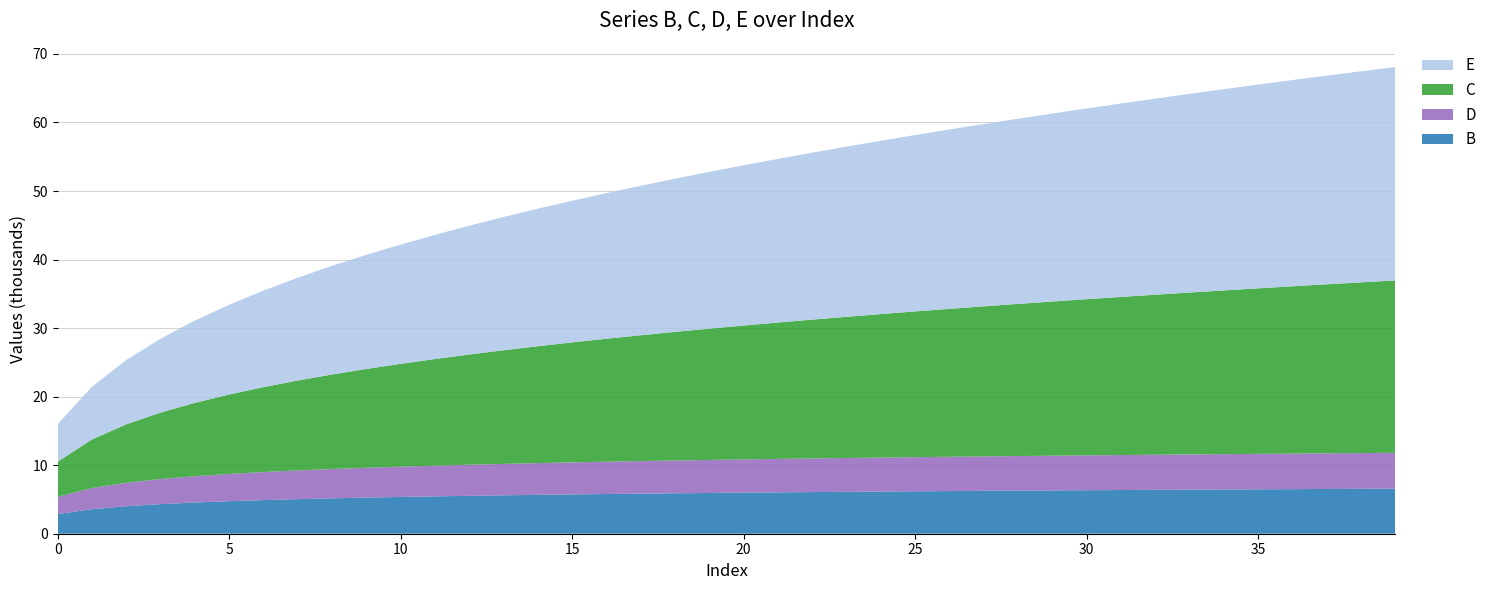

Reading right to left, list all the values displayed in this chart.

B: 39=6572.9	38=6550.9	37=6528.3	36=6505.0	35=6481.0	34=6456.3	33=6430.7	32=6404.3	31=6377.0	30=6348.6	29=6319.3	28=6288.8	27=6257.2	26=6224.2	25=6189.9	24=6154.0	23=6116.5	22=6077.2	21=6036.0	20=5992.6	19=5946.9	18=5898.6	17=5847.3	16=5792.8	15=5734.7	14=5672.3	13=5605.2	12=5532.7	11=5453.7	10=5367.2	9=5271.6	8=5165.1	7=5044.9	6=4907.3	5=4747.0	4=4555.5	3=4319.1	2=4012.4	1=3580.8	0=2864.2
C: 39=25149.8	38=24905.5	37=24657.0	36=24404.0	35=24146.5	34=23884.1	33=23616.7	32=23344.0	31=23065.7	30=22781.5	29=22491.2	28=22194.4	27=21890.6	26=21579.6	25=21260.8	24=20933.8	23=20597.9	22=20252.7	21=19897.3	20=19531.1	19=19153.1	18=18762.5	17=18358.0	16=17938.4	15=17502.3	14=17047.8	13=16573.0	12=16075.5	11=15552.3	10=14999.8	9=14413.7	8=13788.4	7=13116.6	6=12388.5	5=11590.9	4=10704.3	3=9699.0	2=8524.7	1=7083.9	0=5129.6
D: 39=5229.6	38=5215.5	37=5201.0	36=5186.0	35=5170.5	34=5154.5	33=5138.0	32=5120.8	31=5103.0	30=5084.6	29=5065.4	28=5045.5	27=5024.7	26=5003.0	25=4980.3	24=4956.6	23=4931.7	22=4905.6	21=4878.1	20=4849.0	19=4818.3	18=4785.7	17=4751.0	16=4714.0	15=4674.3	14=4631.6	13=4585.4	12=4535.2	11=4480.2	10=4419.7	9=4352.4	8=4276.8	7=4190.9	6=4091.8	5=3975.1	4=3834.2	3=3657.9	2=3425.3	1=3090.7	0=2517.4
E: 39=31139.2	38=30794.6	37=30444.8	36=30089.4	35=29728.2	34=29361.0	33=28987.5	32=28607.4	31=28220.4	30=27826.1	29=27424.1	28=27014.2	27=26595.7	26=26168.2	25=25731.2	24=25284.2	23=24826.4	22=24357.2	21=23875.7	20=23381.1	19=22872.4	18=22348.4	17=21807.9	16=21249.4	15=20671.3	14=20071.6	13=19447.9	12=18797.6	11=18117.4	10=17403.4	9=16650.6	8=15853.0	7=15002.6	6=14088.9	5=13097.6	4=12008.1	3=10789.0	2=9388.2	1=7706.2	0=5495.3